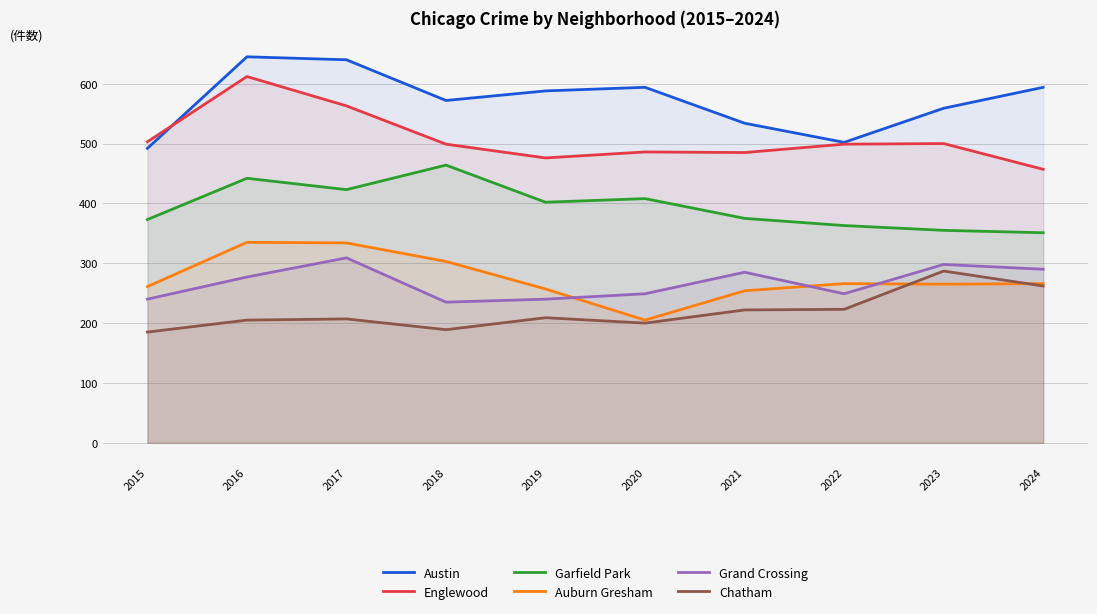

What are all the series names shown in the legend?

Austin, Englewood, Garfield Park, Auburn Gresham, Grand Crossing, Chatham